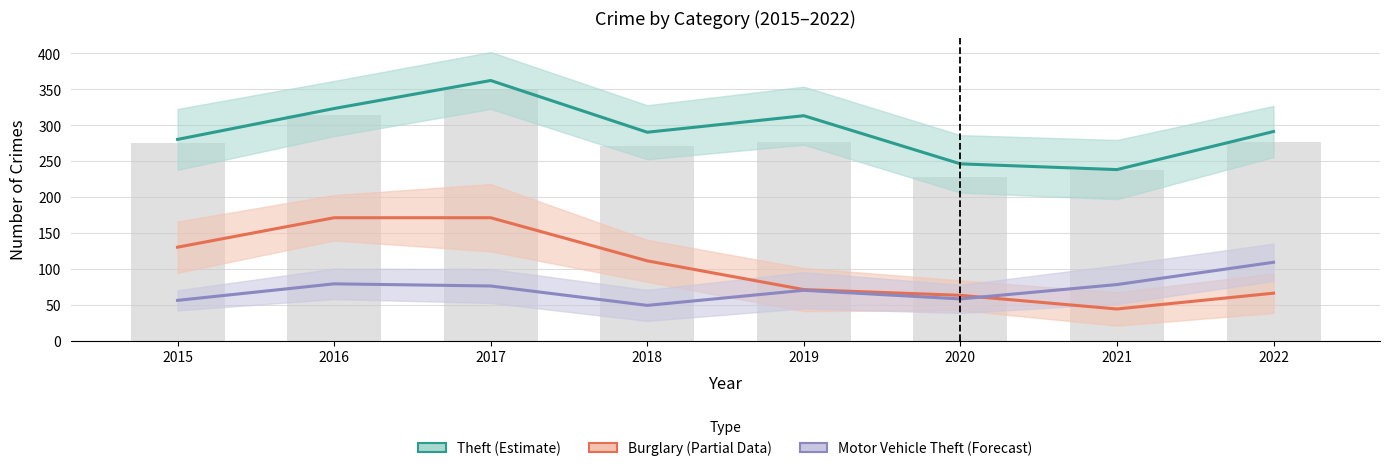

What is the total value across all series at 2018?

450